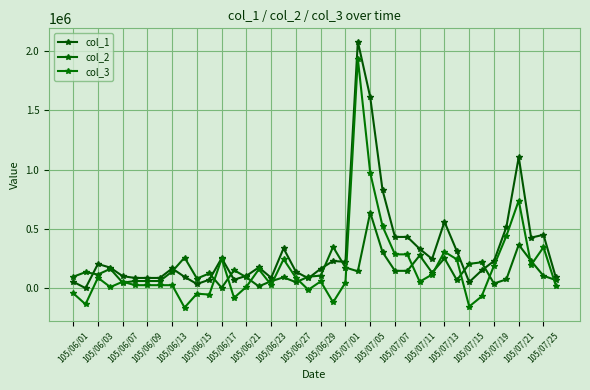

How many categories are shown in the chart?

40